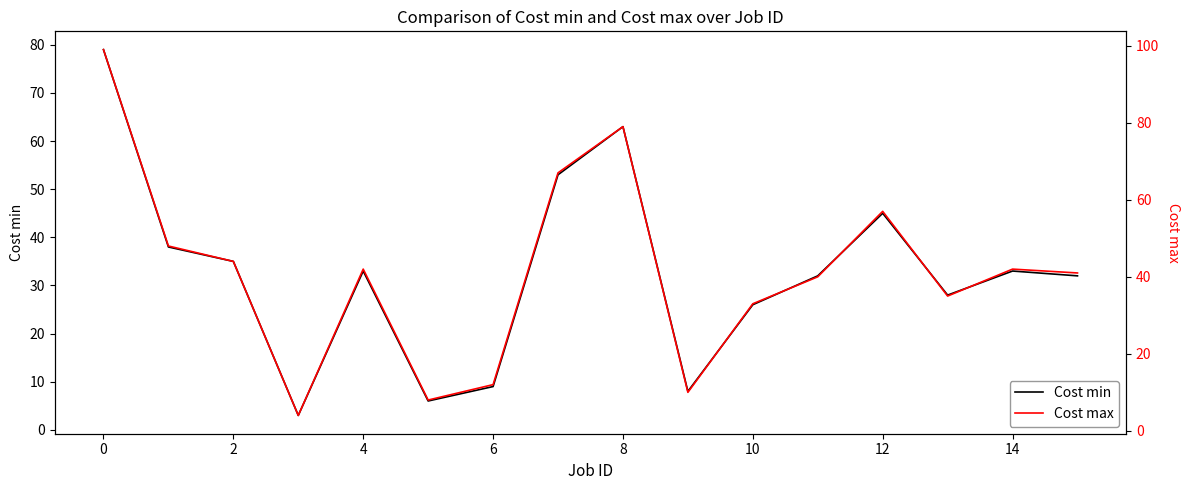

The value of Cost min at 2 is 11. True or false?

False